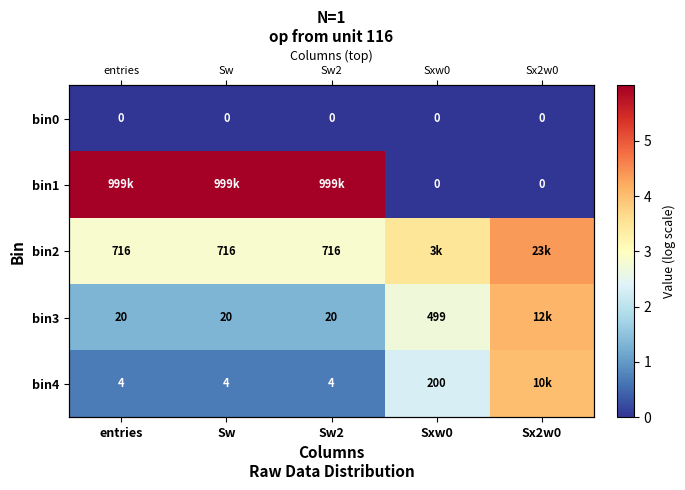

How many series are shown in this chart?

5